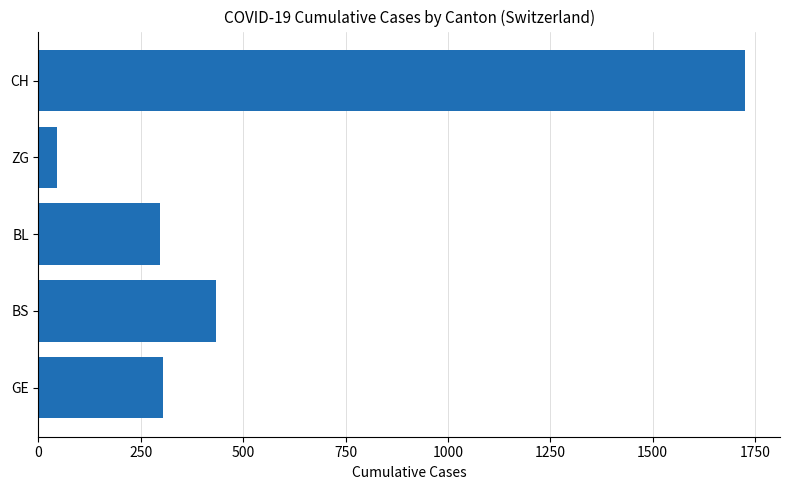

How many bars are there in total?

5